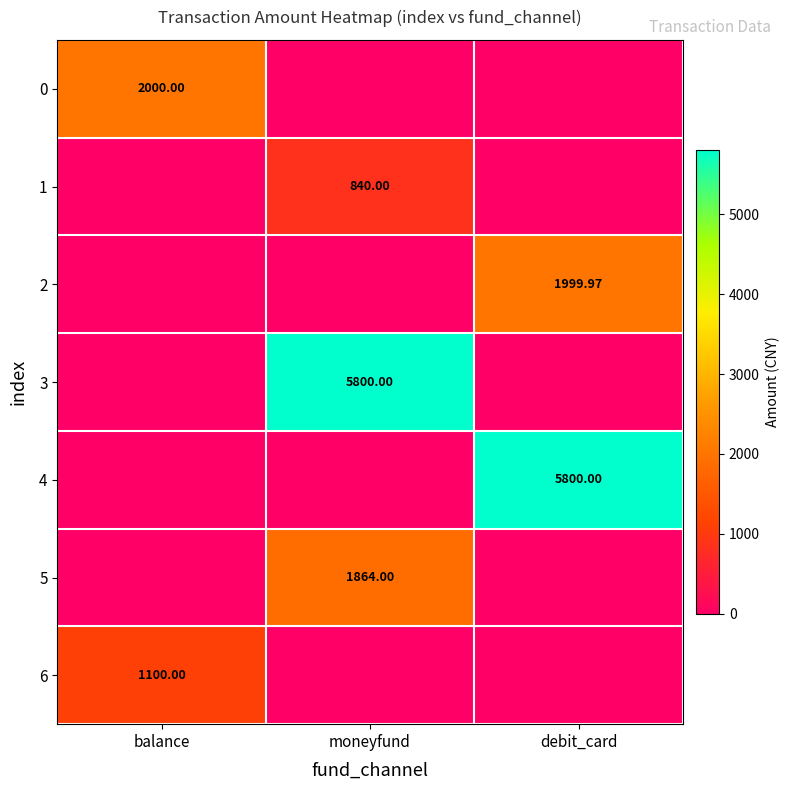

What is the difference between the 6 values at moneyfund and balance?

1100.0